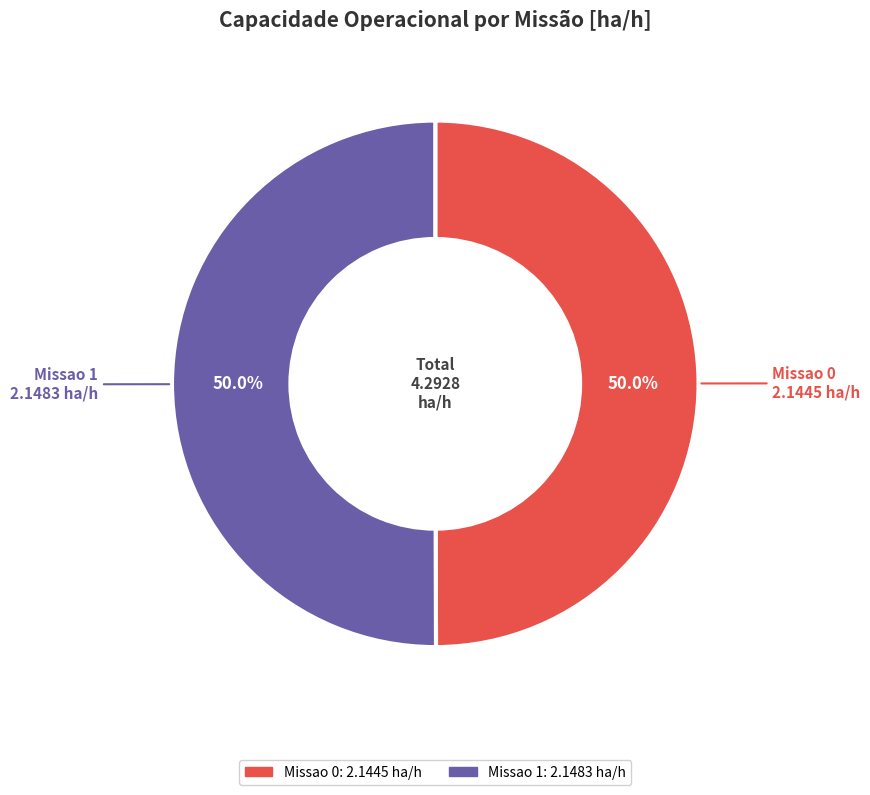

How many slices are in this pie chart?

2